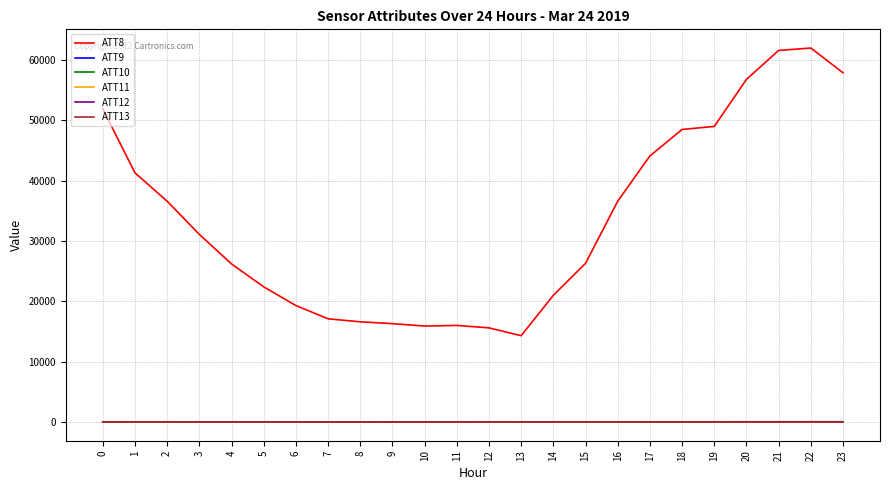

What is the sum of the ATT10 values at 15 and 11?

38.0